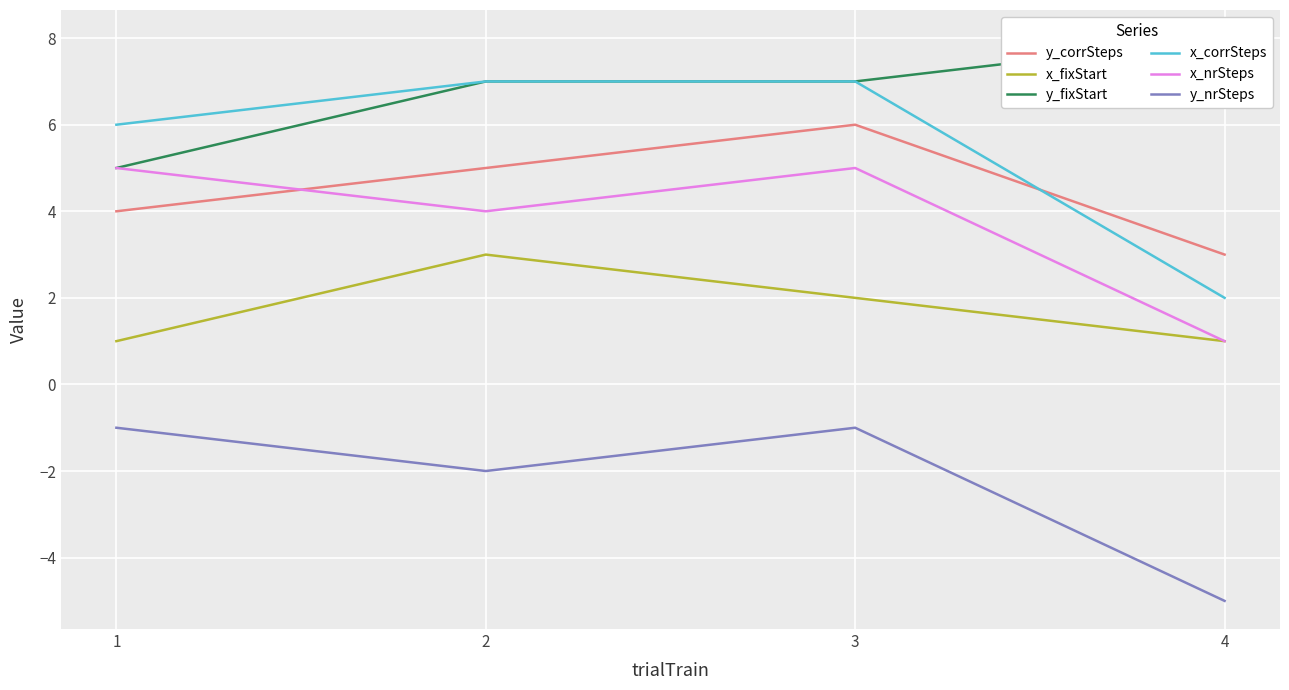

What is the value of the x_corrSteps point at the 3rd from the left?

7